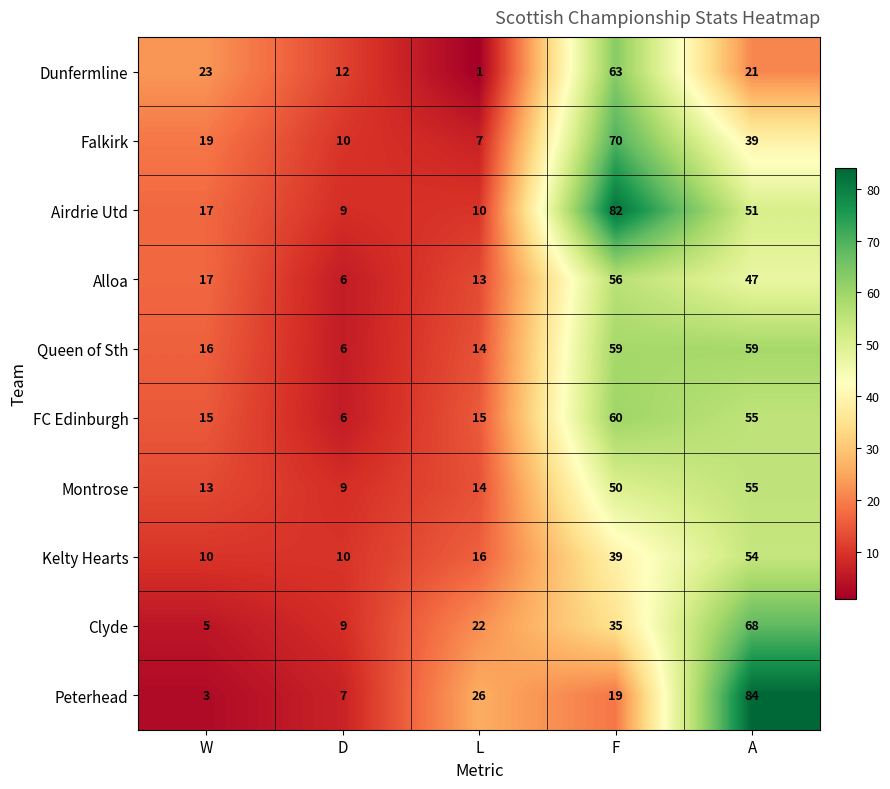

List the series in order of their peak value, highest first.

Peterhead, Airdrie Utd, Falkirk, Clyde, Dunfermline, FC Edinburgh, Queen of Sth, Alloa, Montrose, Kelty Hearts